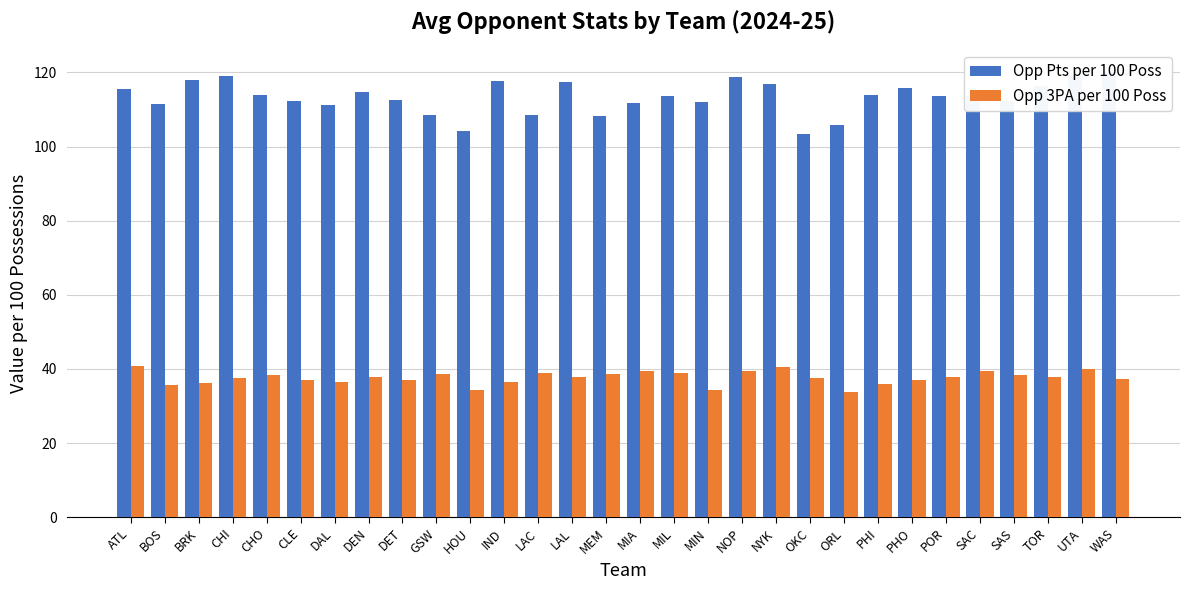

How many data points in Opp 3PA per 100 Poss are less than 37?

8